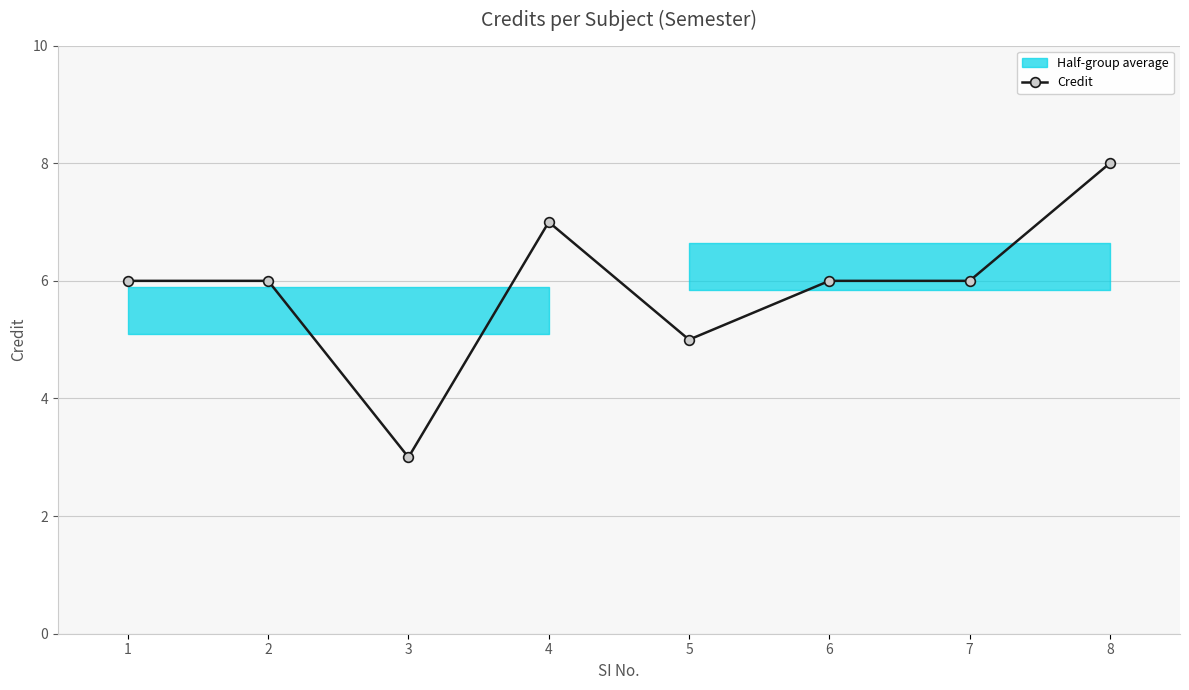

What is the value of the 6th point from the left?

6